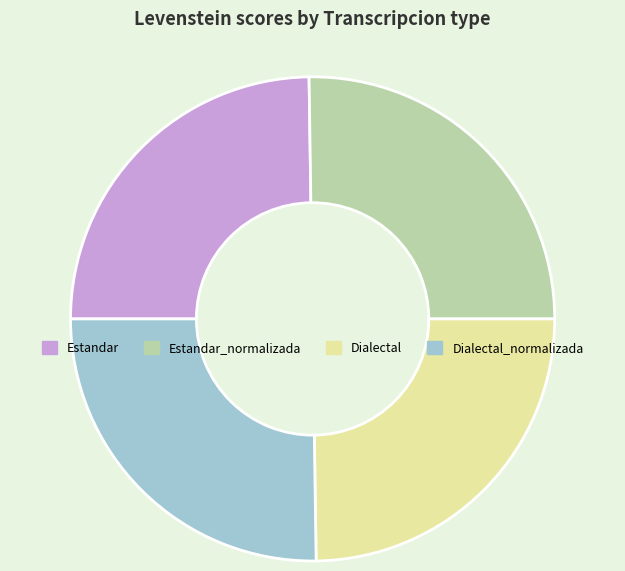

Does any single category account for the majority?

No